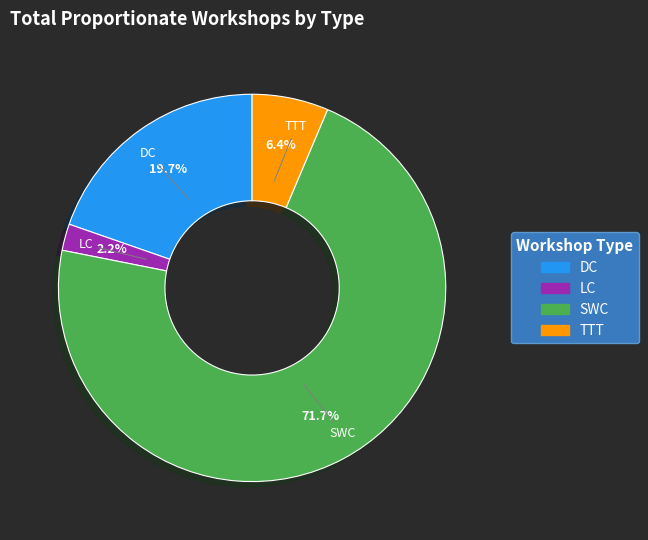

To the nearest percent, what is the average slice percentage?

25%